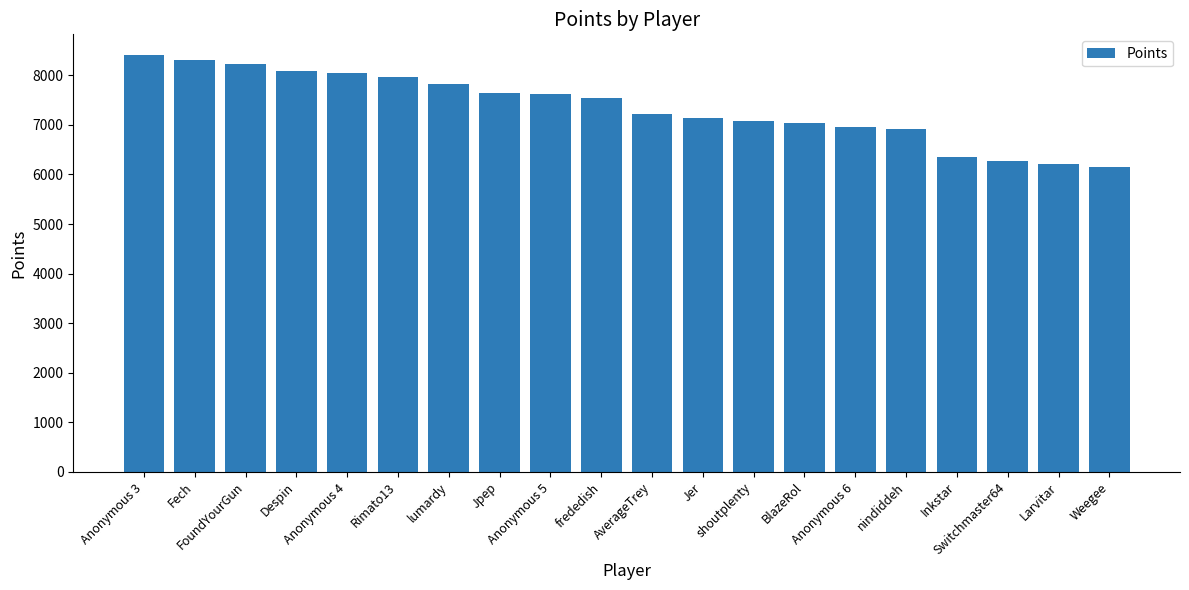

What is the maximum value shown in the chart?

8408